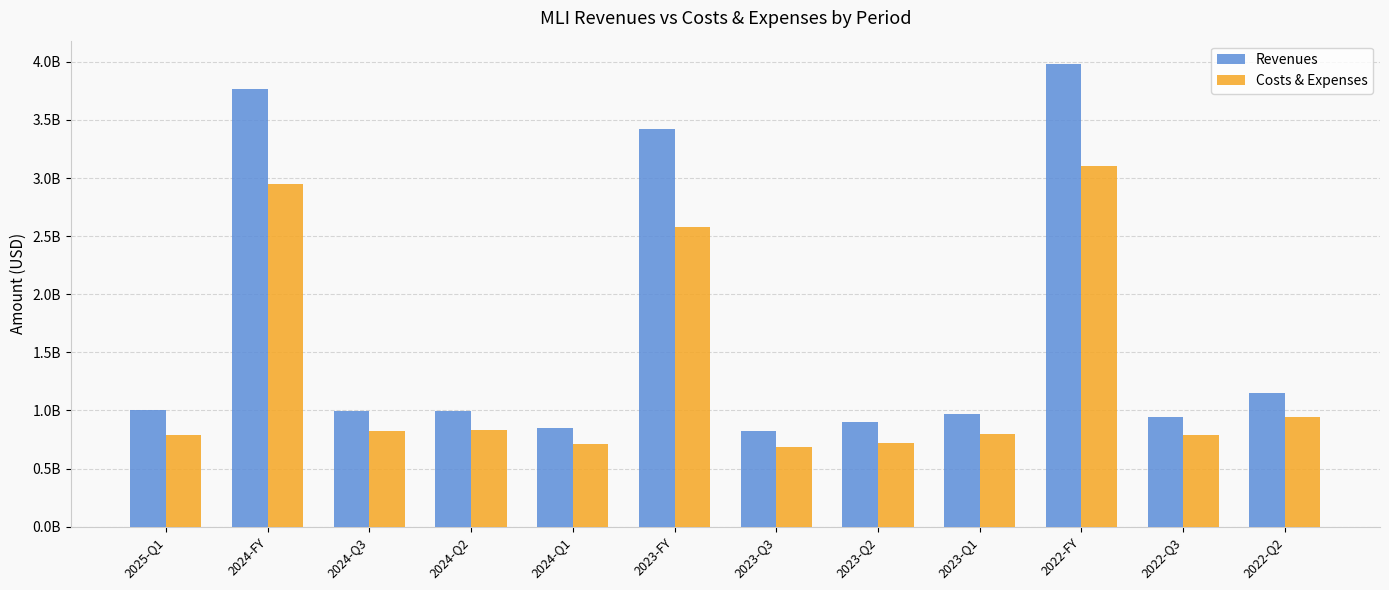

What is the average value of the Costs & Expenses series?

1309685583